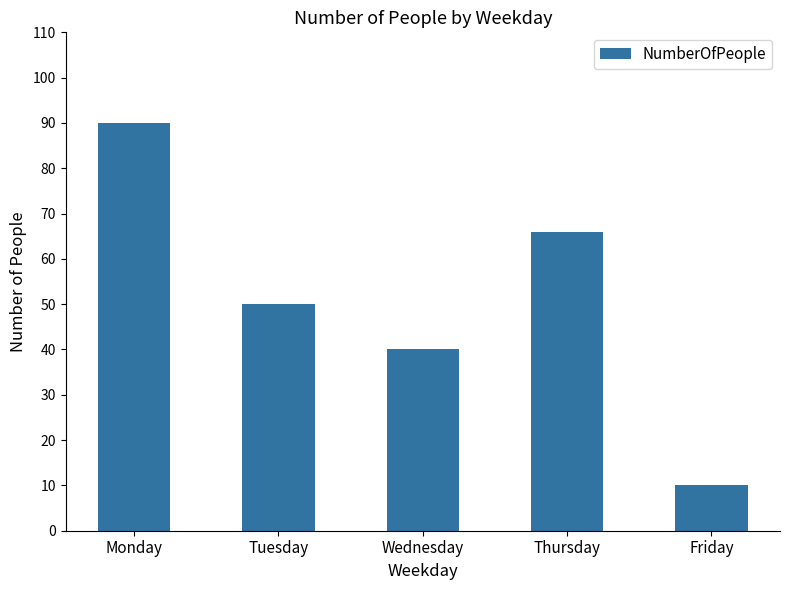

Rank the categories by value from lowest to highest.

Friday, Wednesday, Tuesday, Thursday, Monday